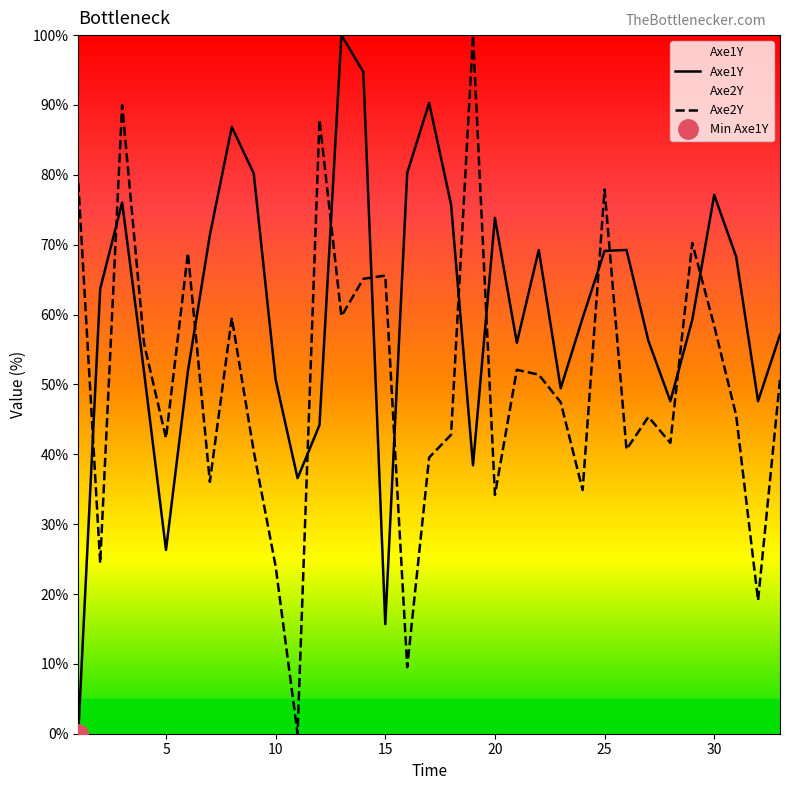

What is the highest value of the Axe2Y series?

100.0